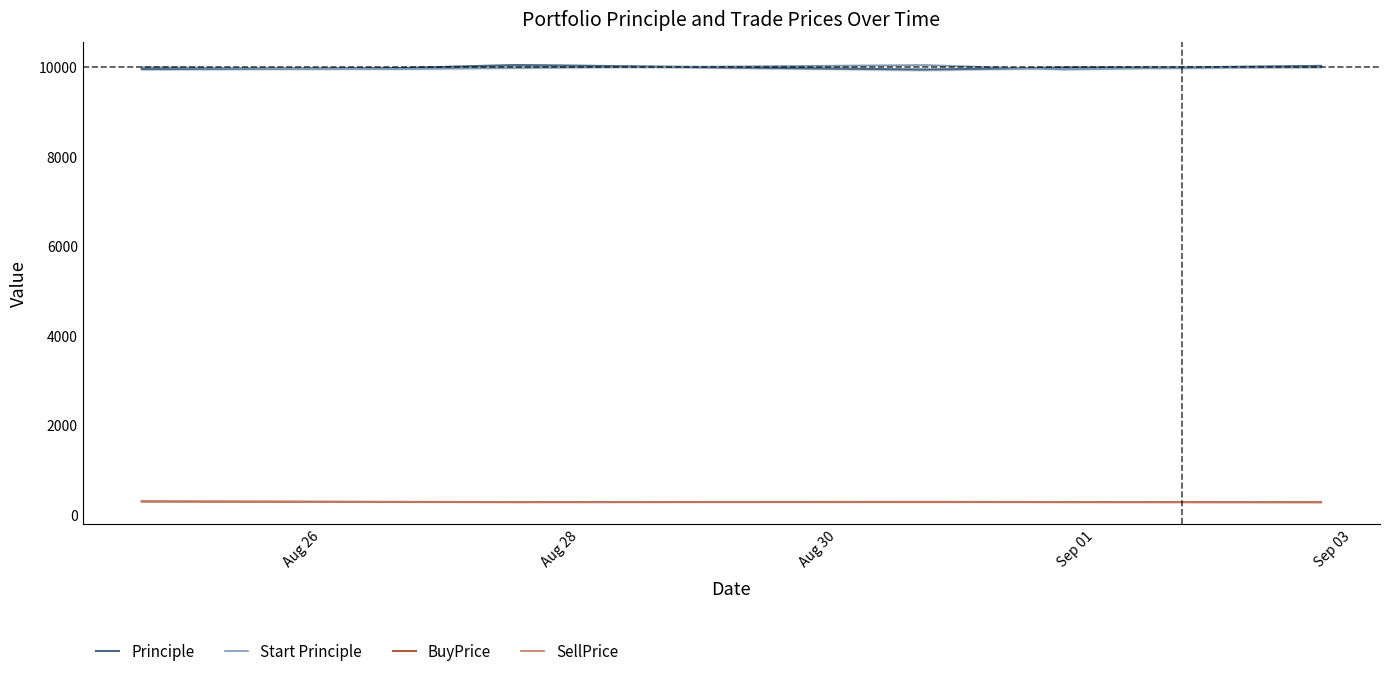

True or false: BuyPrice and Principle cross at least once.

False